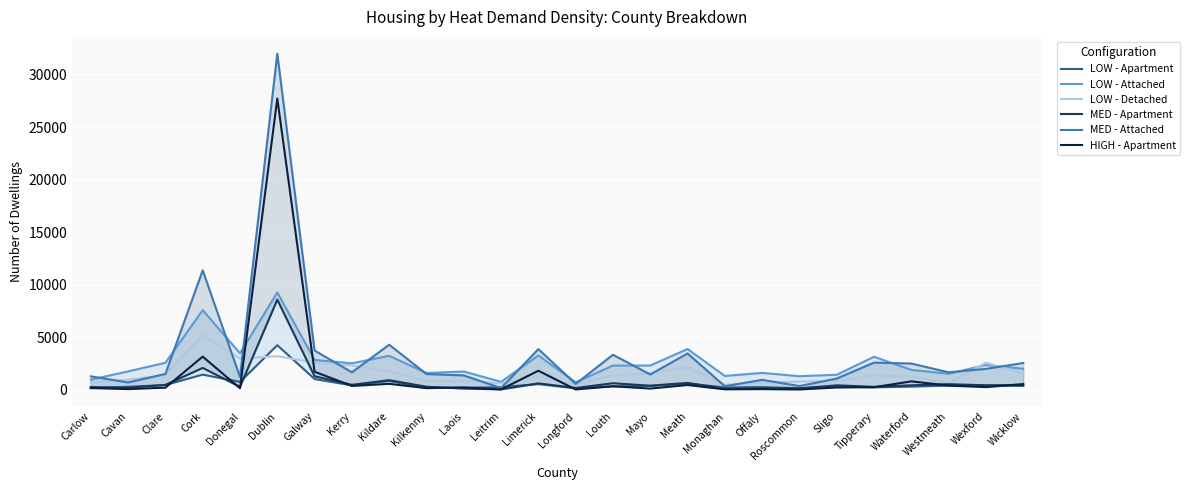

The value of MED - Attached at Dublin is 14058. True or false?

False